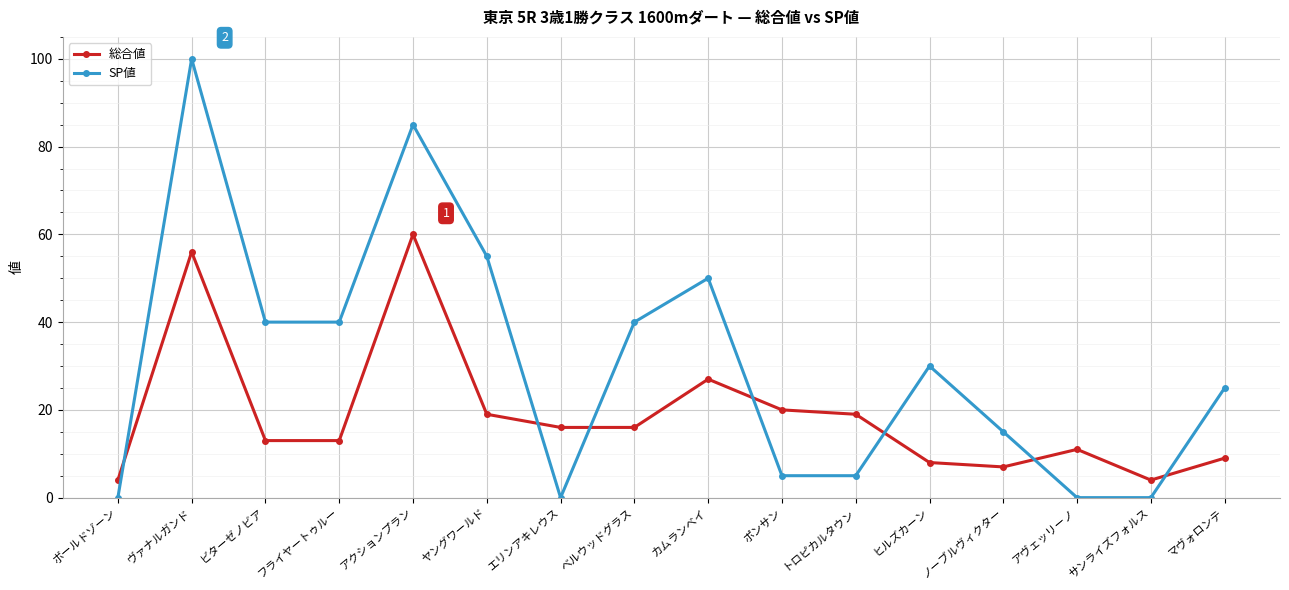

Reading right to left, transcribe all the data shown in this chart.

総合値: 9	4	11	7	8	19	20	27	16	16	19	60	13	13	56	4
SP値: 25	0	0	15	30	5	5	50	40	0	55	85	40	40	100	0